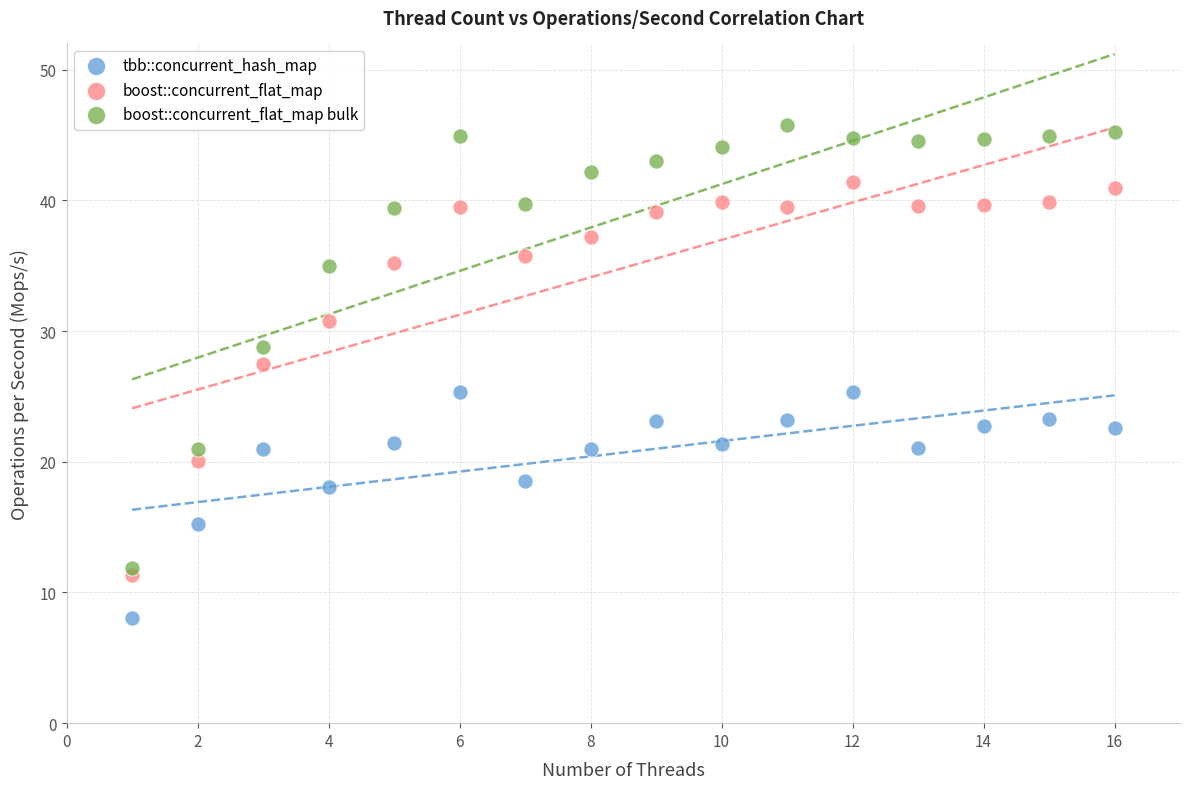

Which series reaches the minimum Y coordinate?

tbb::concurrent_hash_map